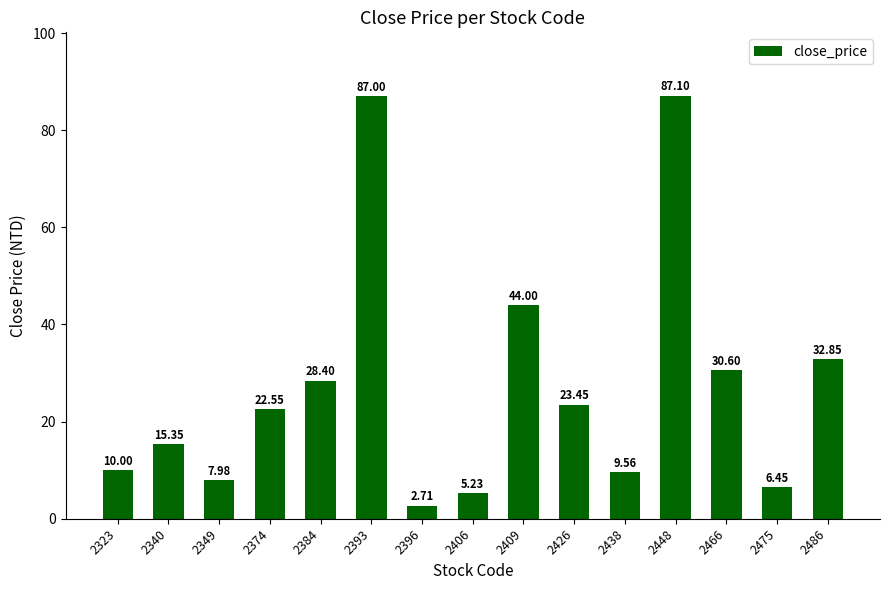

Rank the categories by value from lowest to highest.

2396, 2406, 2475, 2349, 2438, 2323, 2340, 2374, 2426, 2384, 2466, 2486, 2409, 2393, 2448